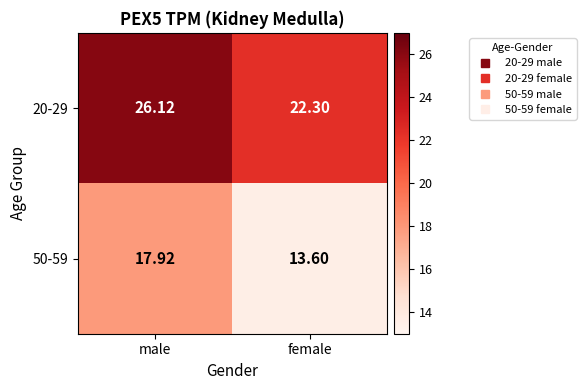

Rank the series by their maximum value, from lowest to highest.

50-59, 20-29